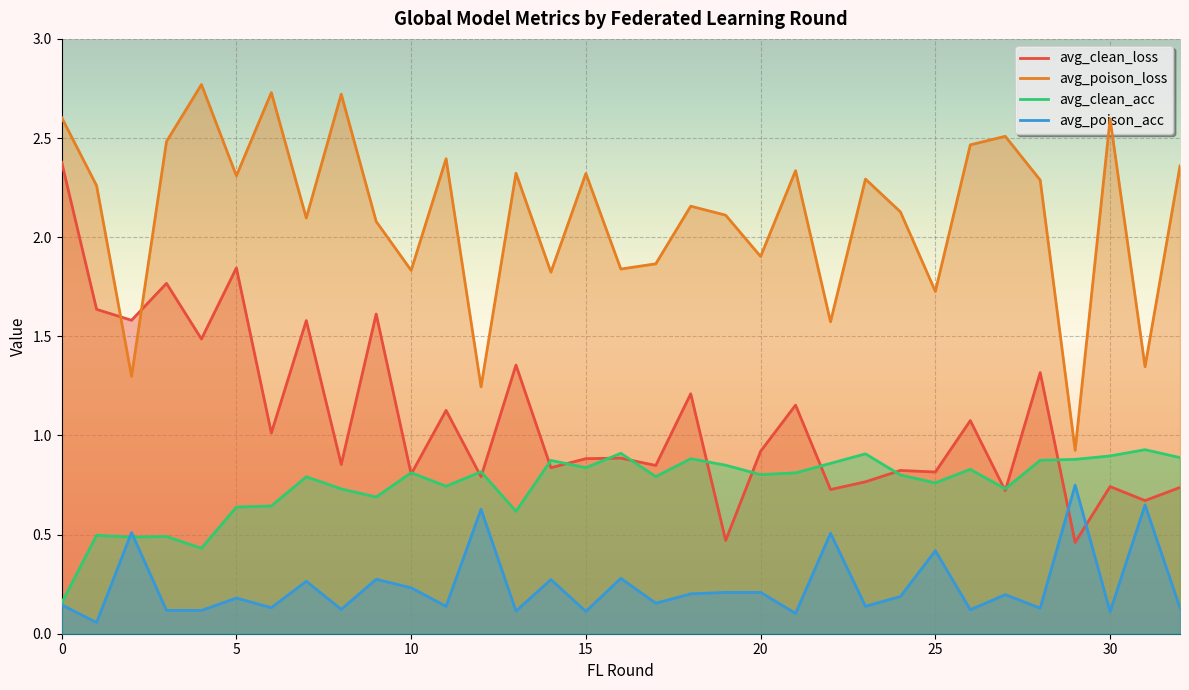

List the labels in order of avg_poison_acc value, smallest first.

1, 21, 30, 15, 13, 4, 3, 26, 8, 28, 32, 6, 11, 23, 0, 17, 5, 24, 27, 18, 19, 20, 10, 7, 14, 9, 16, 25, 22, 2, 12, 31, 29